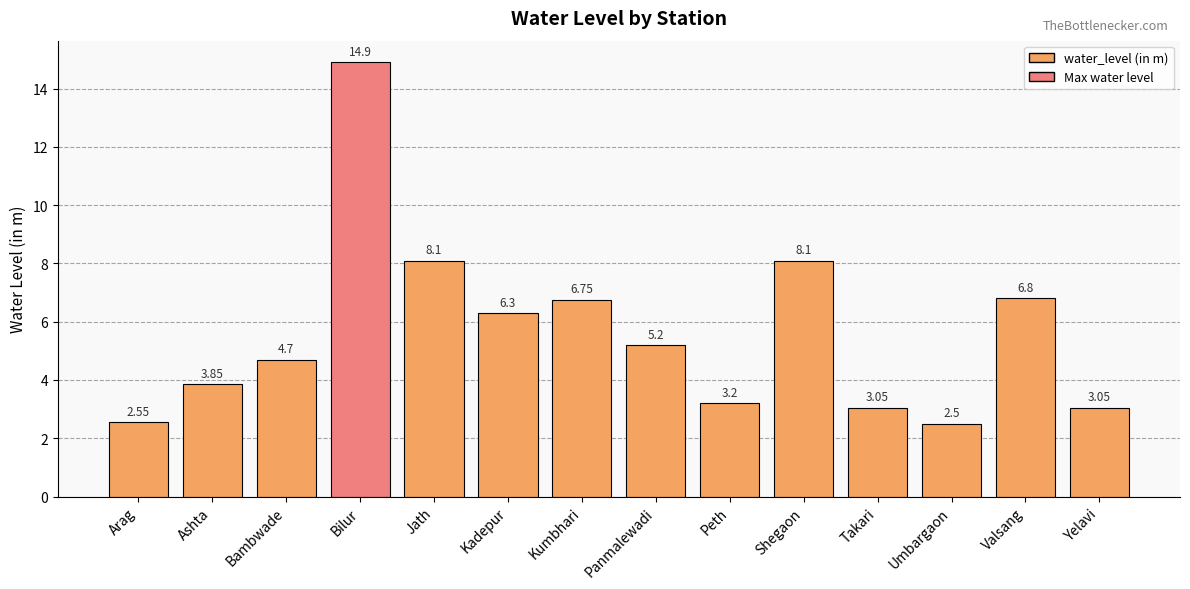

What is the label of the 4th bar from the right?

Takari